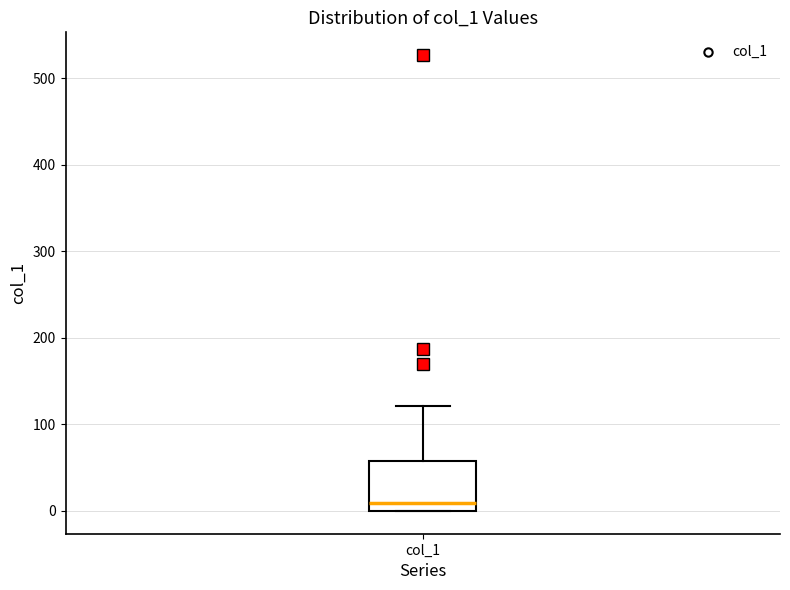

Where does the median line of the box for col_1 sit on the y-axis? The values are not printed on the chart, so give them approximately, as read against the axis.

10